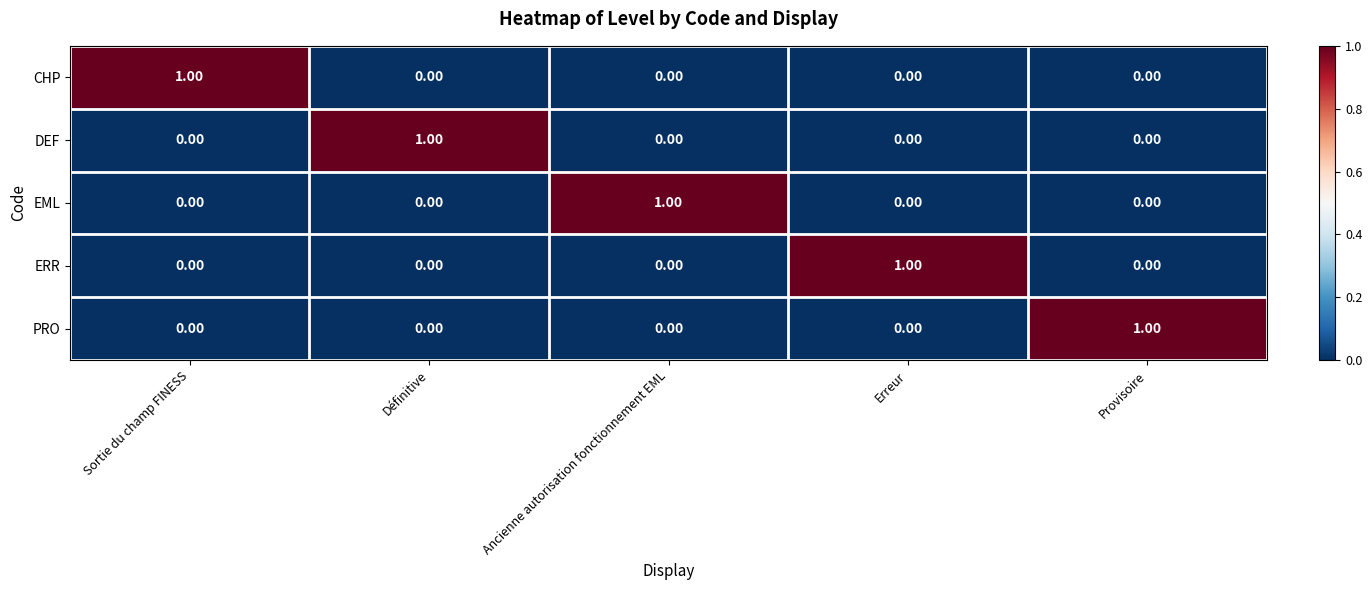

What is the difference between the highest and lowest values at Définitive?

1